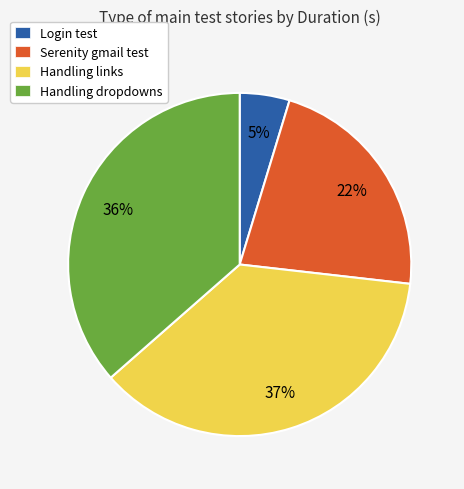

Combined, do Login test and Handling dropdowns account for over 50%?

No